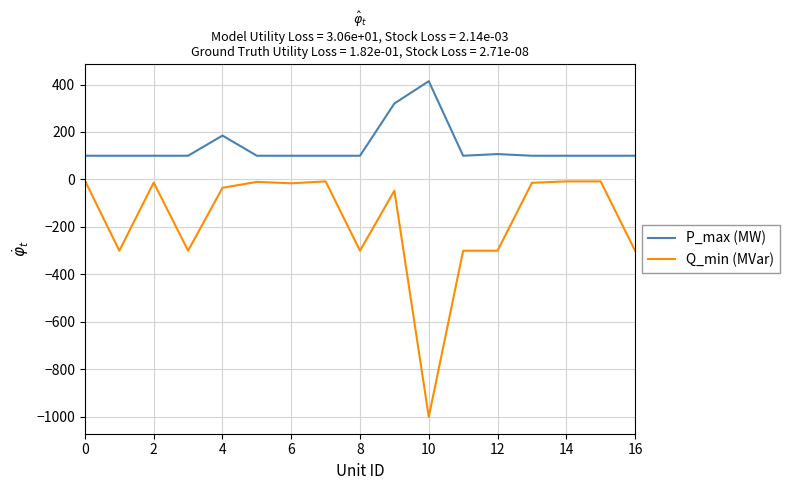

What is the difference between the maximum and minimum values in the P_max (MW) series?

314